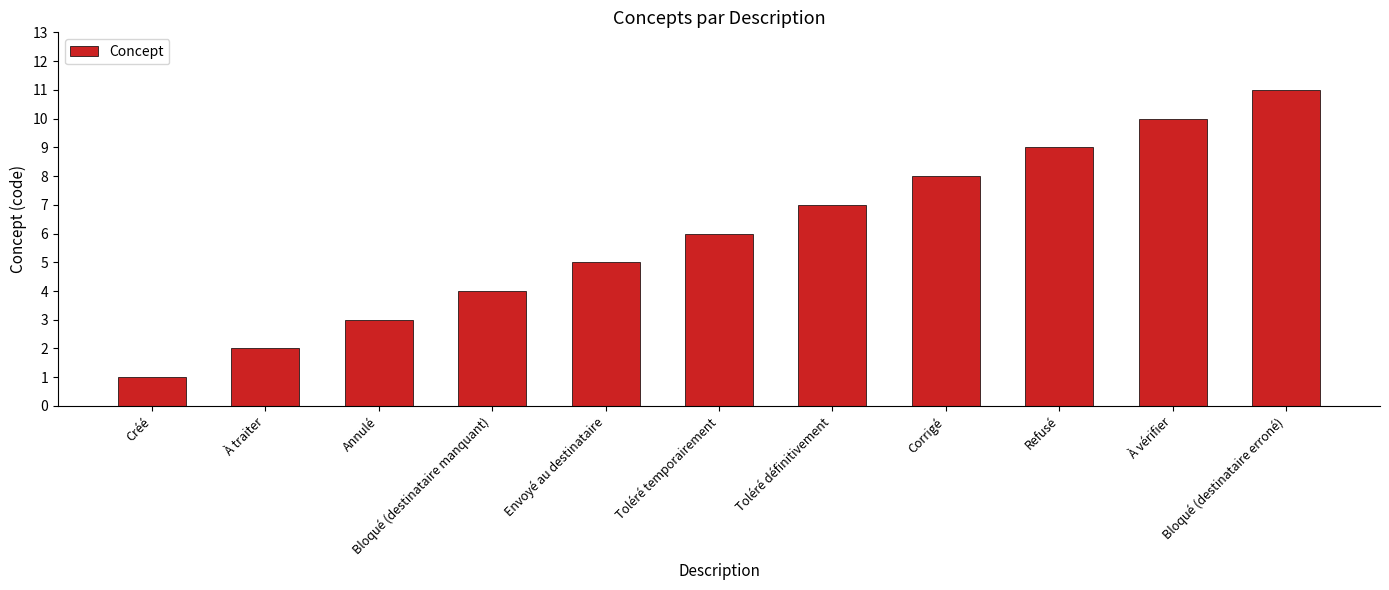

Reading right to left, transcribe all the data shown in this chart.

11	10	9	8	7	6	5	4	3	2	1